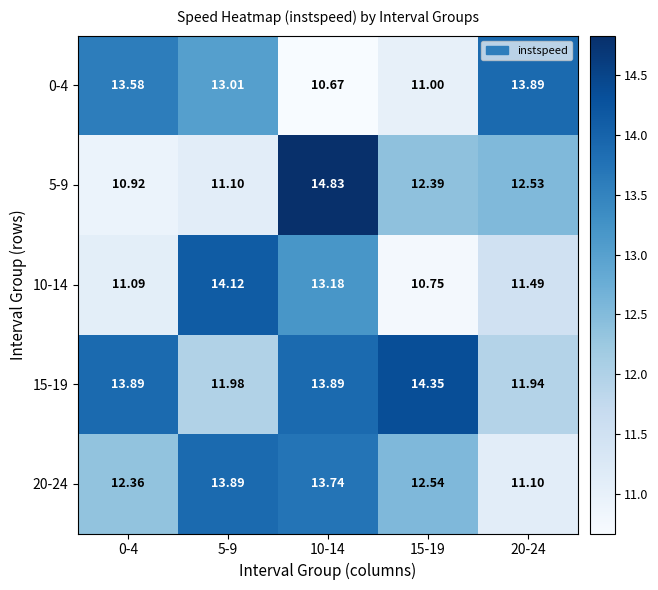

Rank the series at 0-4 from highest to lowest value.

15-19, 0-4, 20-24, 10-14, 5-9